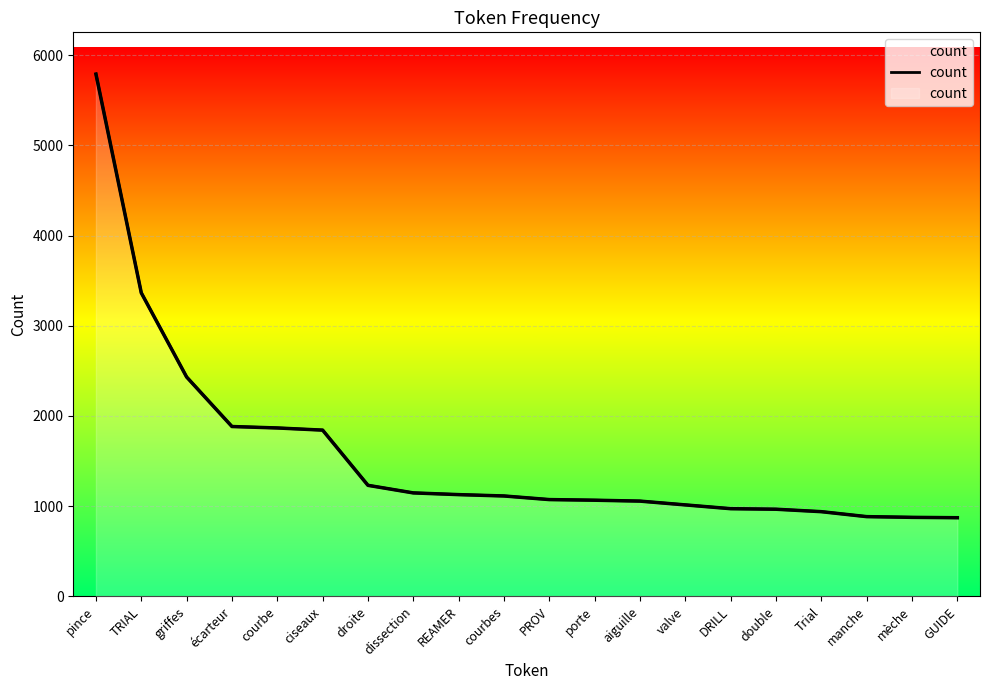

At which category does the chart reach its minimum across all series?

GUIDE